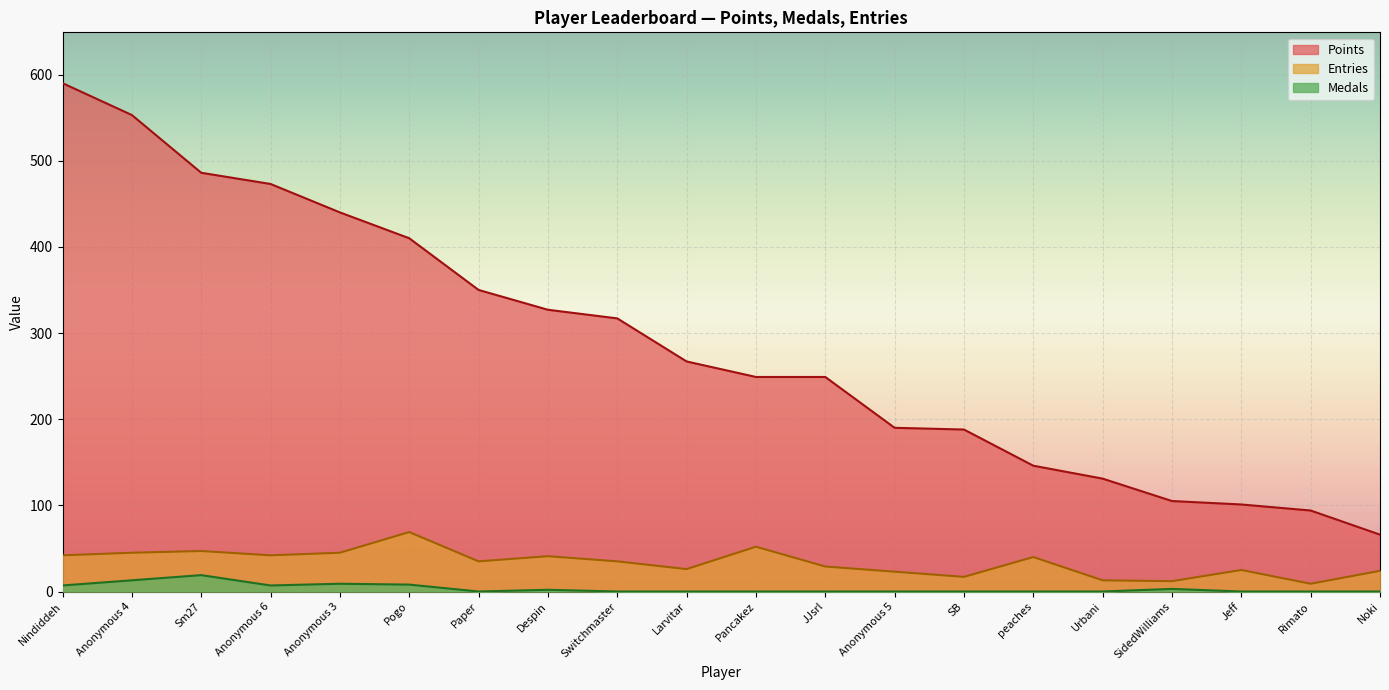

Between peaches and SidedWilliams, which is larger?

peaches